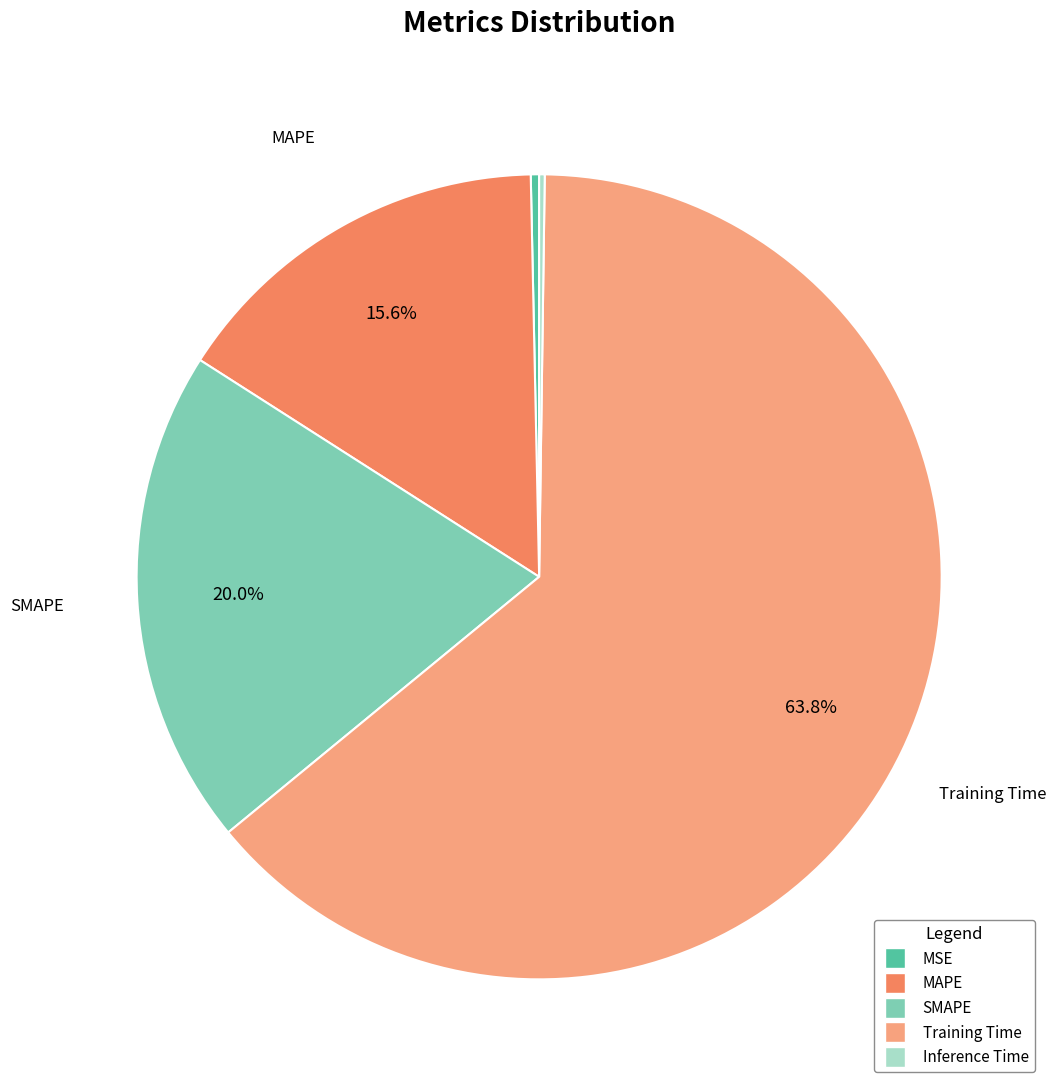

Does Training Time account for over 50% of the chart?

Yes